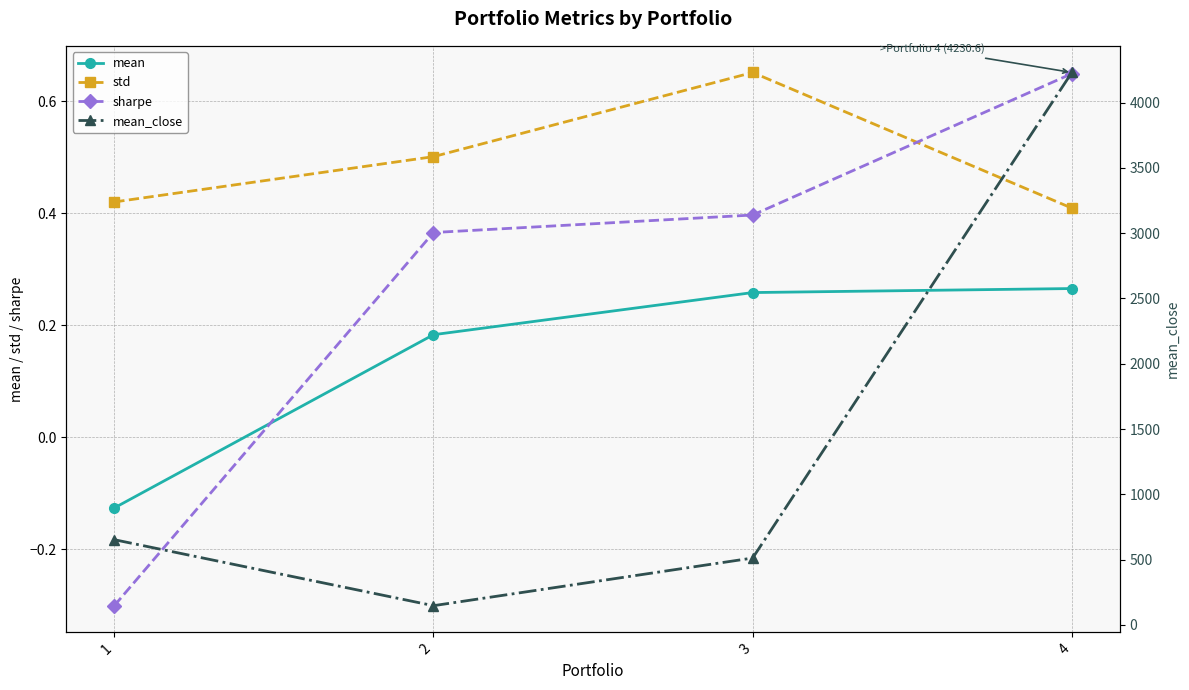

How many distinct data groups are displayed?

4